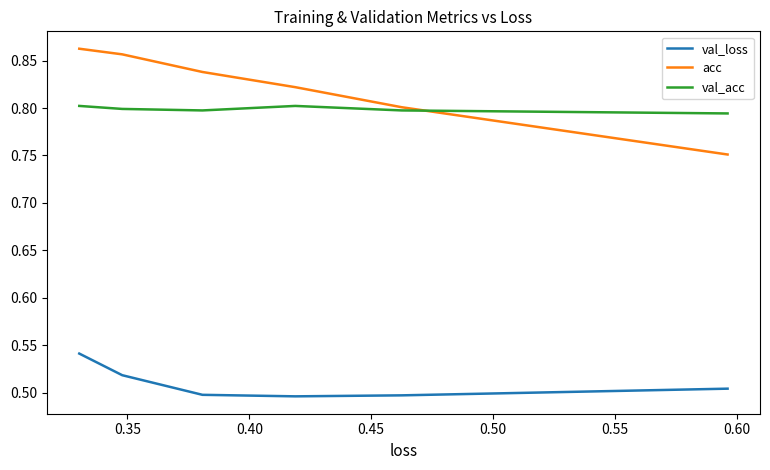

Is this an area chart (filled region under the line)?

No